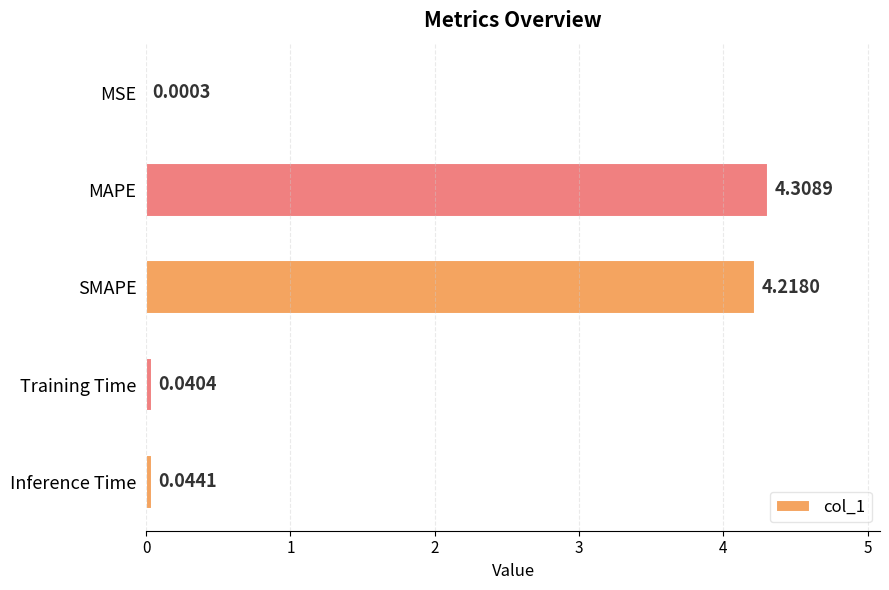

At which category does the chart reach its peak across all series?

MAPE